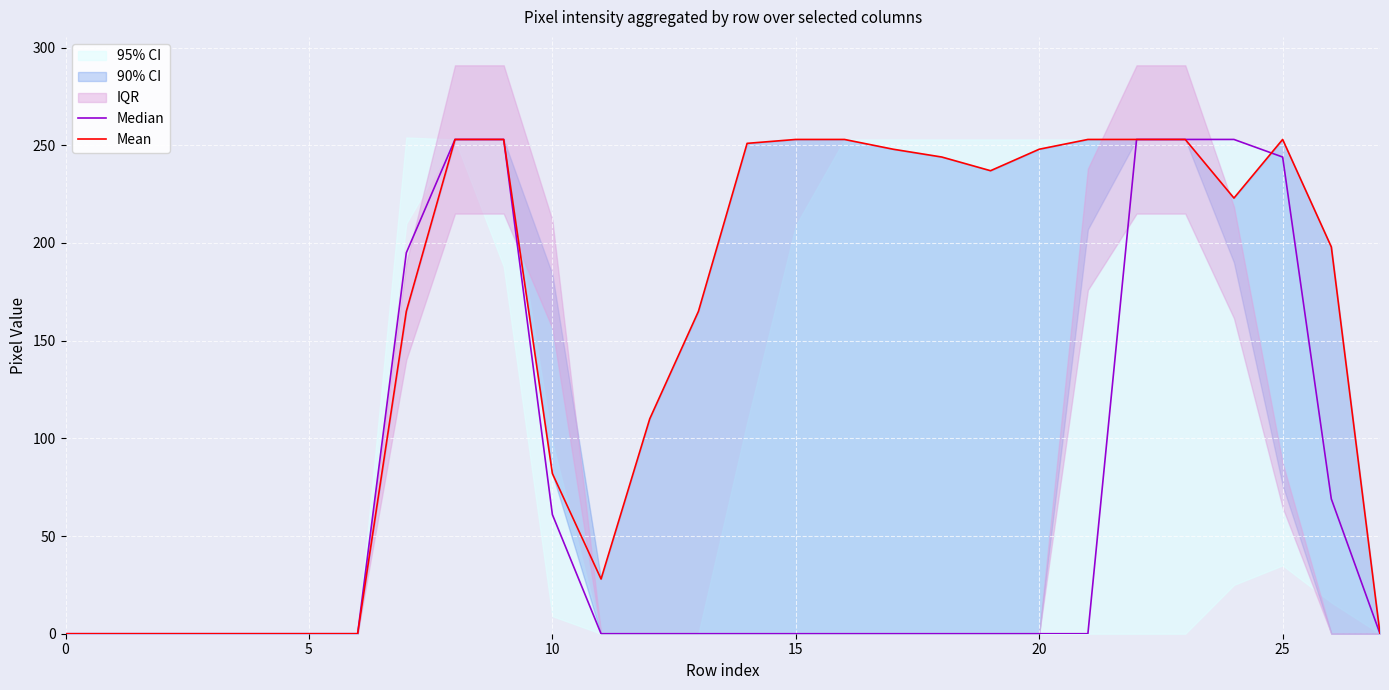

The value of Median at 27 is 0. True or false?

True